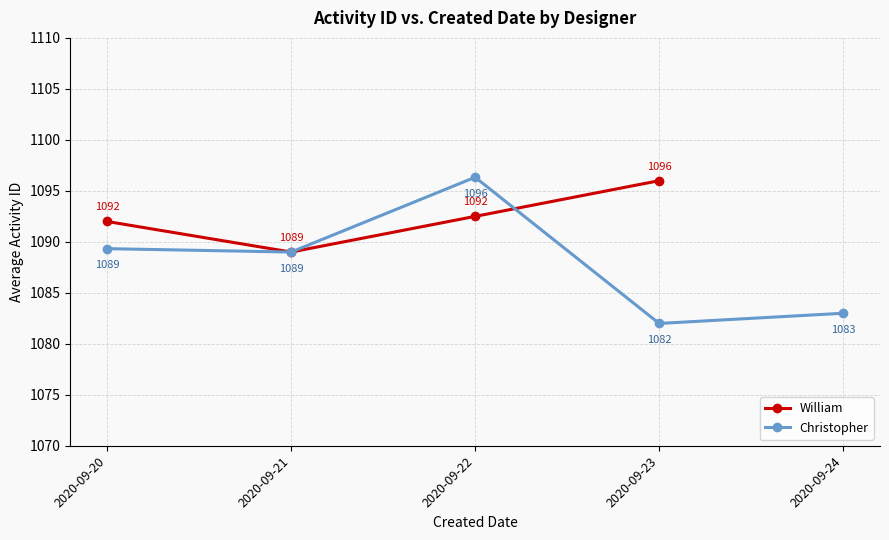

Which category has the highest value in the William series?

2020-09-23